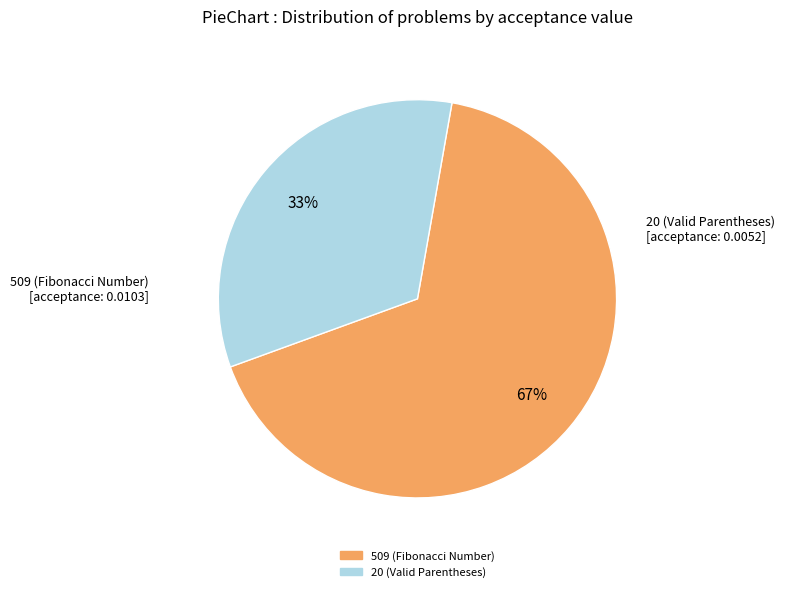

What is the smallest slice in the pie chart?

20